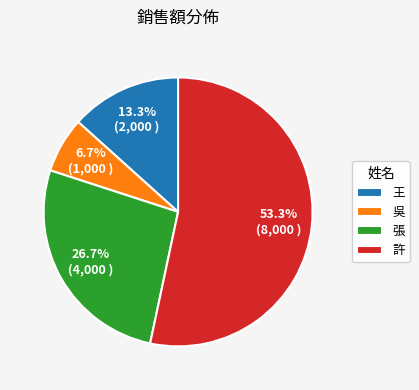

What is the largest slice in the pie chart?

許